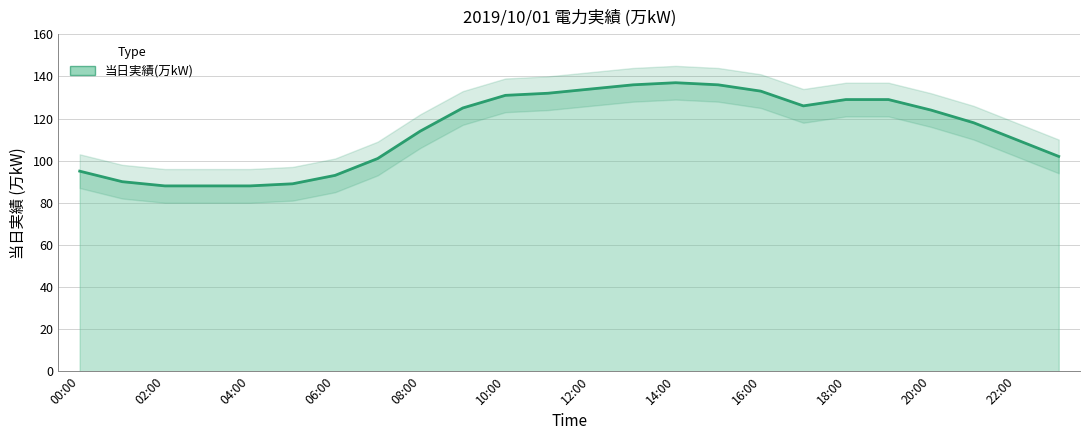

Where is the first local minimum?

17